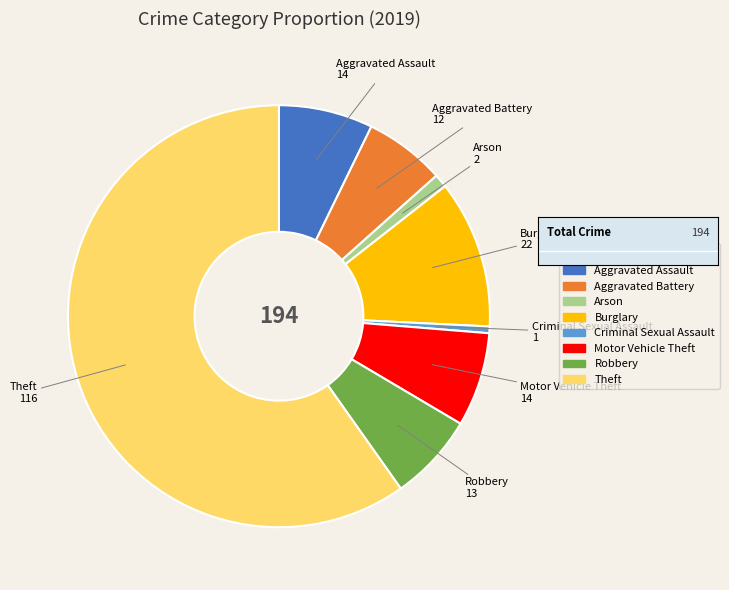

Is it true that Burglary is 11% of the pie?

True